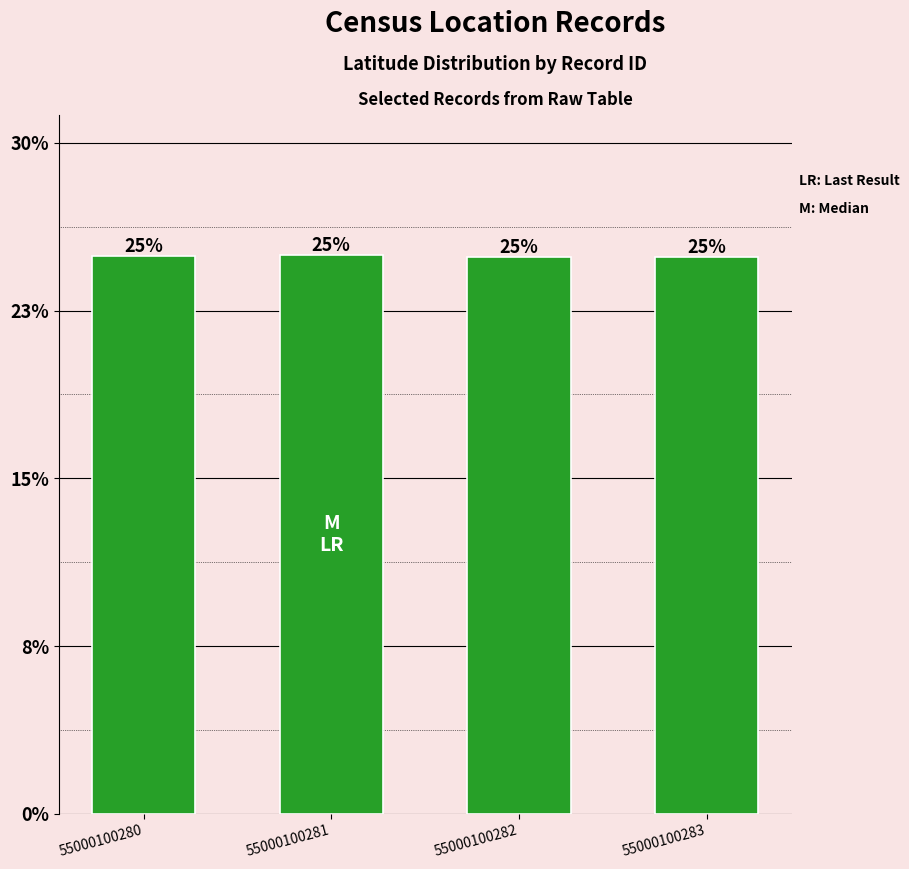

The chart shows a value of 51.4 at 55000100283. True or false?

False